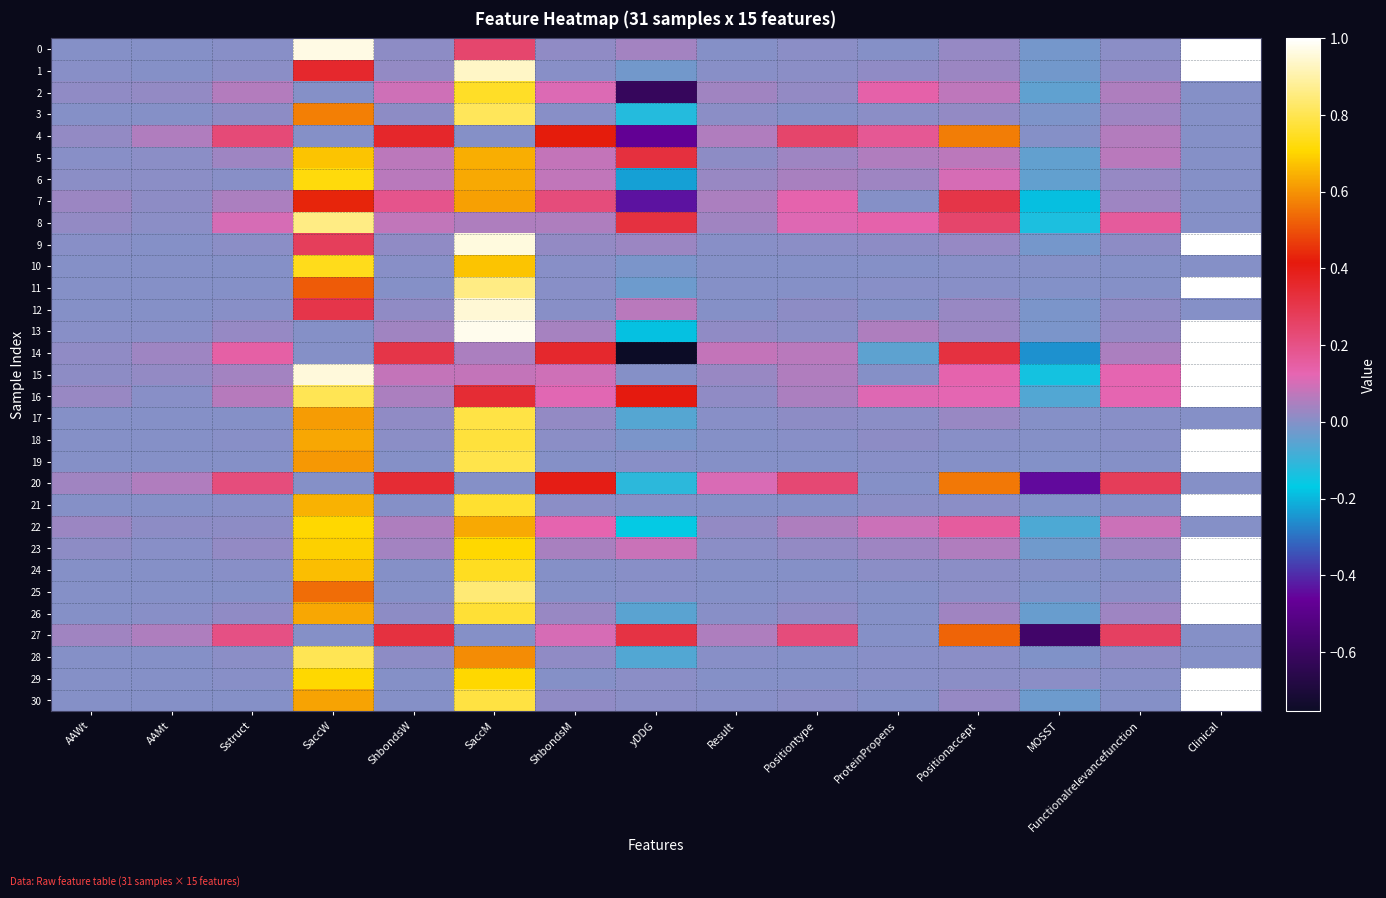

Which category has the lowest value across all series?

yDDG